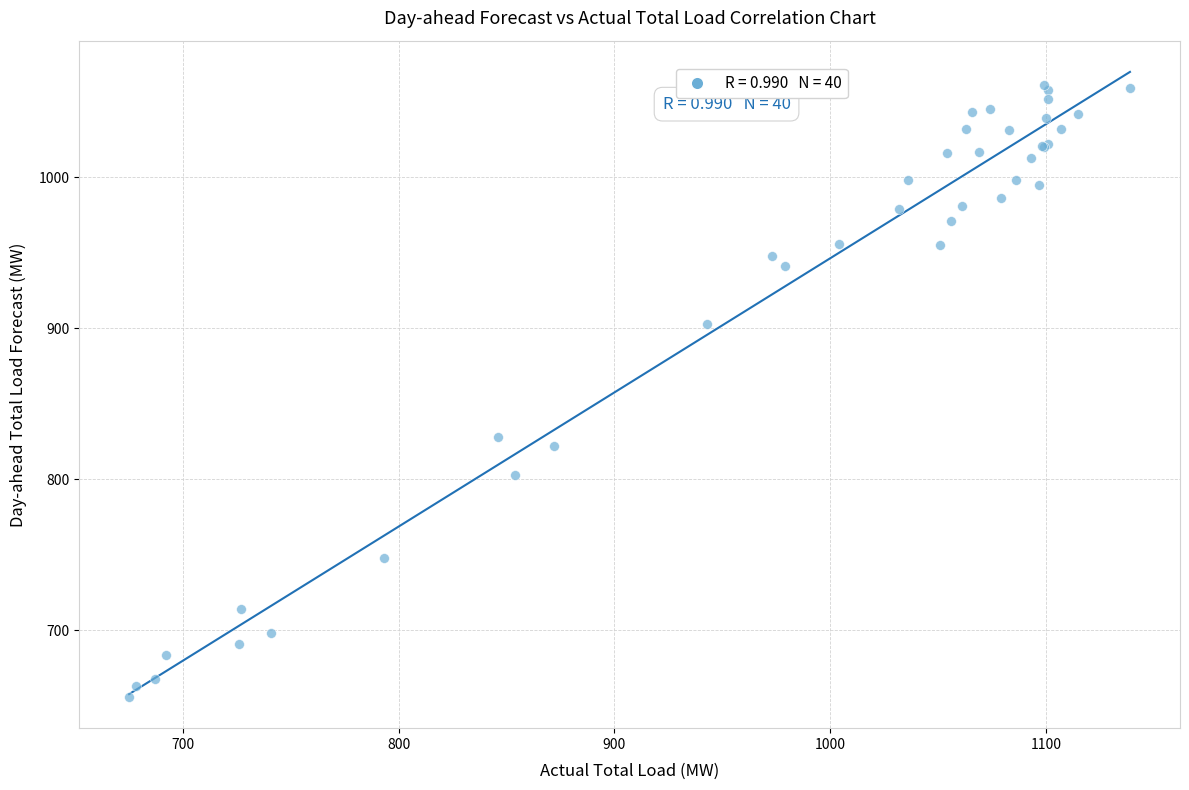

What Y value in the scatter plot is closest to 858?

828